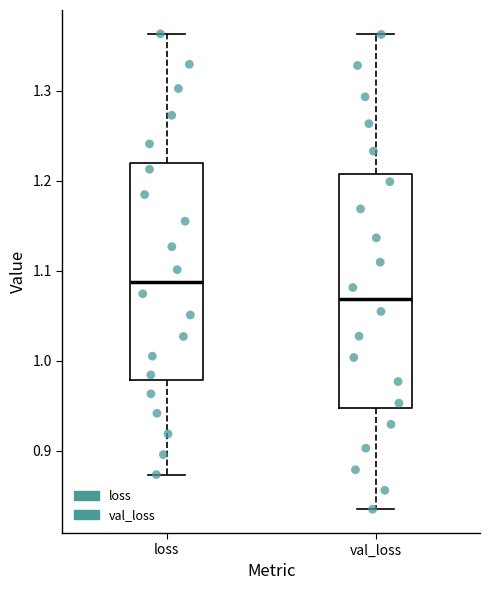

Where is the lower edge of the box for val_loss on the y-axis? The values are not printed on the chart, so give them approximately, as read against the axis.

0.95